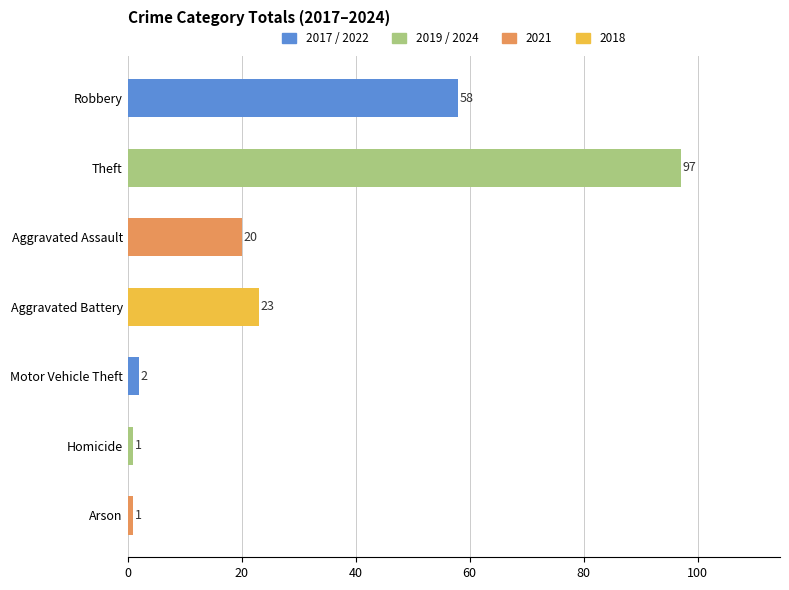

What is the greatest value displayed?

97